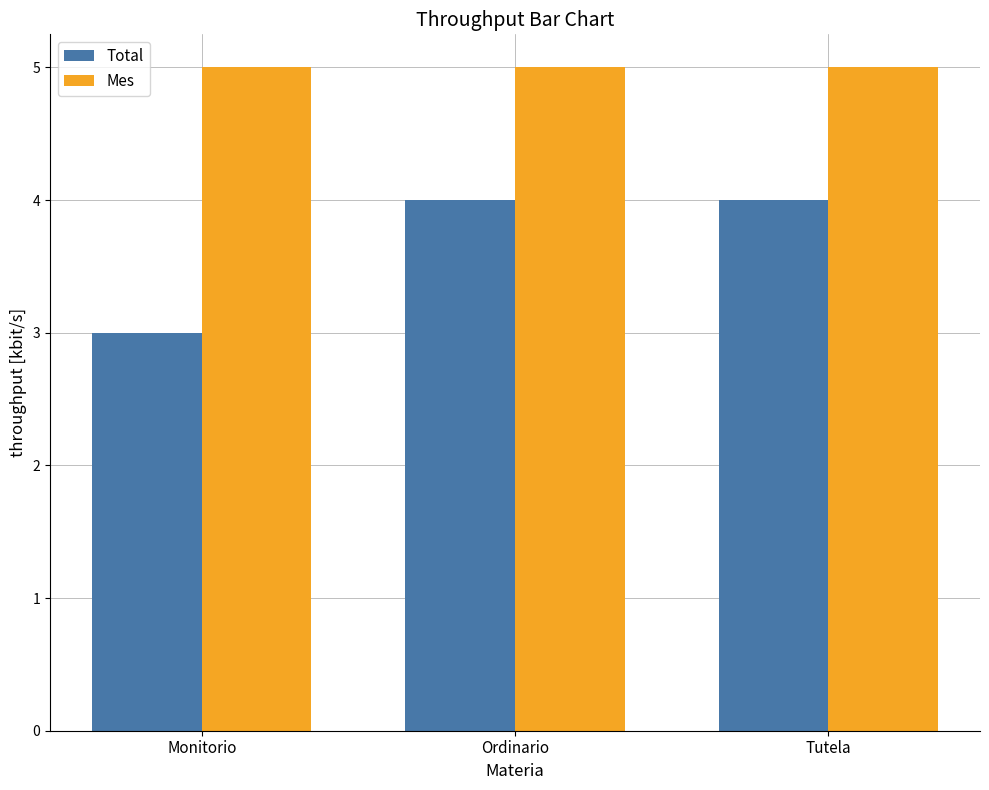

What is the value of the Total bar at the 2nd from the left?

4